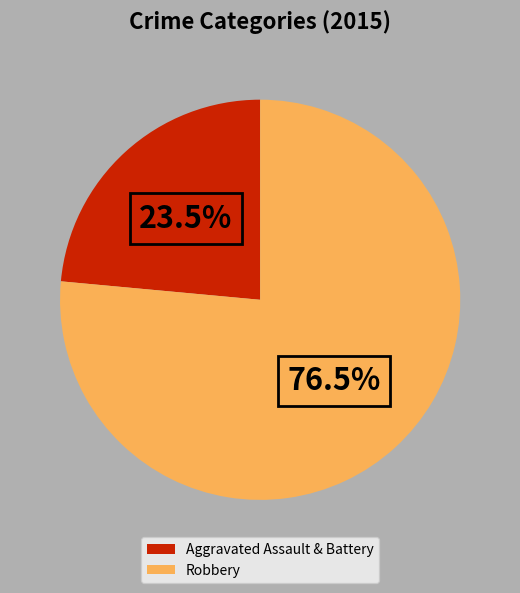

Which category has the biggest portion of the pie?

Robbery